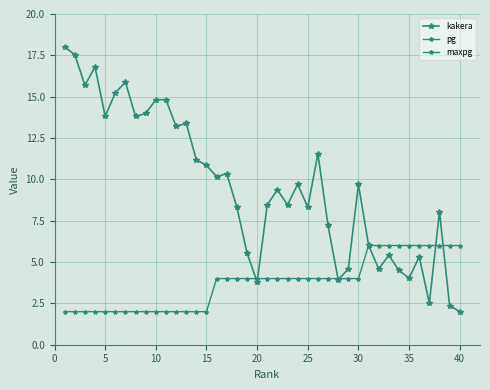

What is the average value of the pg series?

3.8